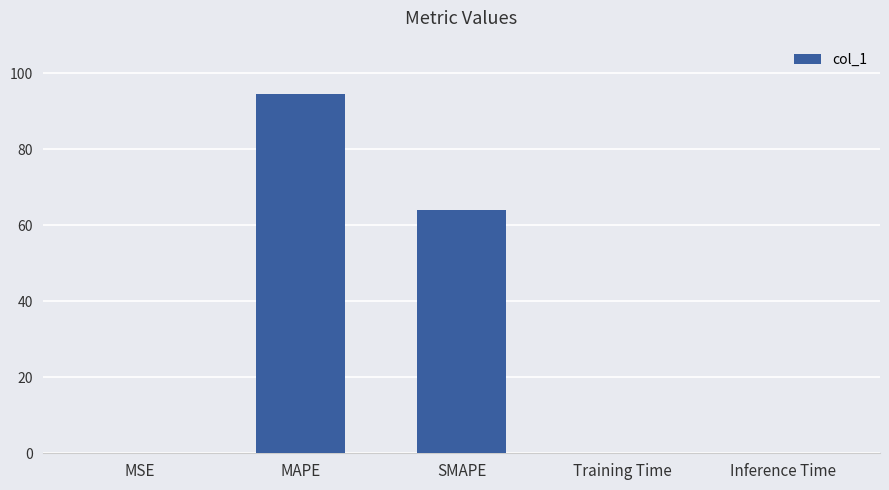

Which has a higher value, MAPE or SMAPE?

MAPE